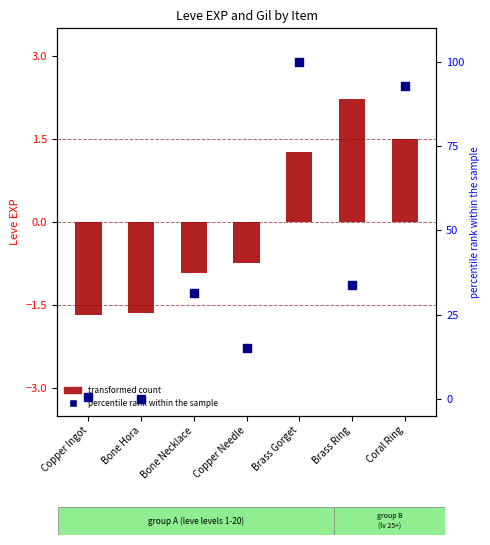

Which series contains the highest Y value?

percentile rank within the sample